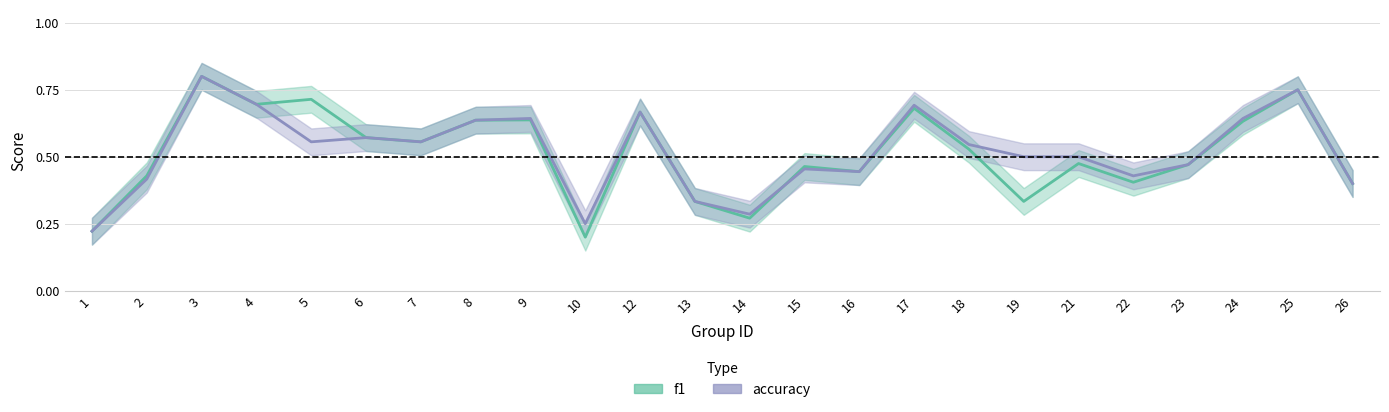

Between 10 and 24, which series saw the biggest shift?

f1